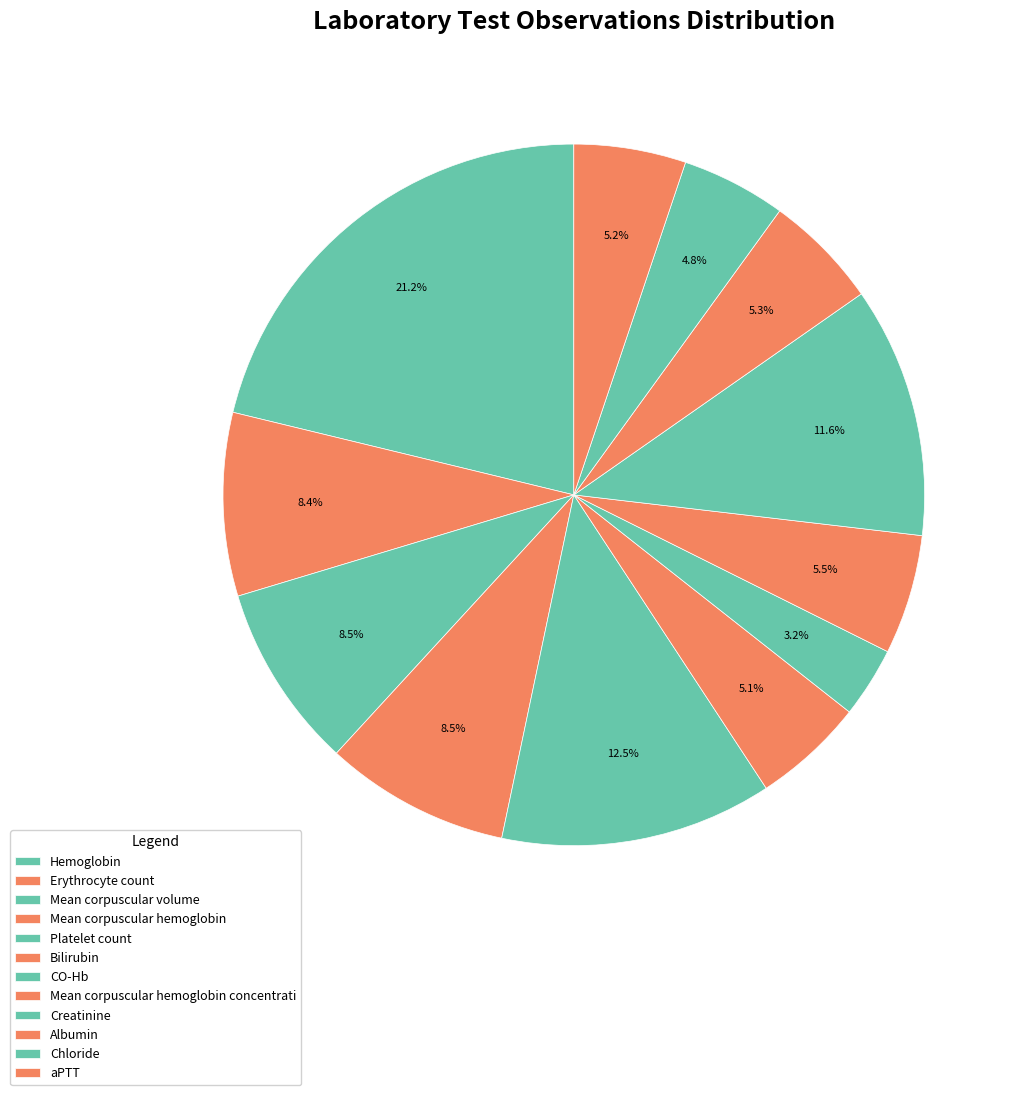

What is the change in value from Bilirubin to aPTT?

+79